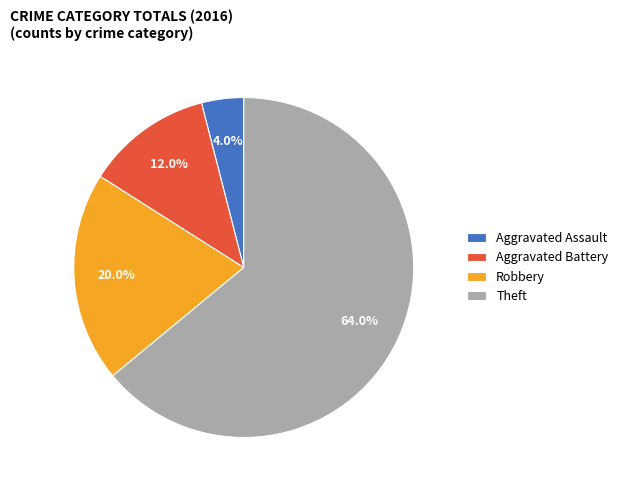

Is it true that Aggravated Battery is 12% of the pie?

True